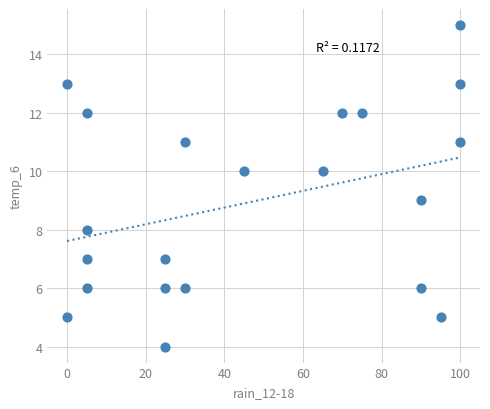

What is the range of Y values (max minus min)?

11